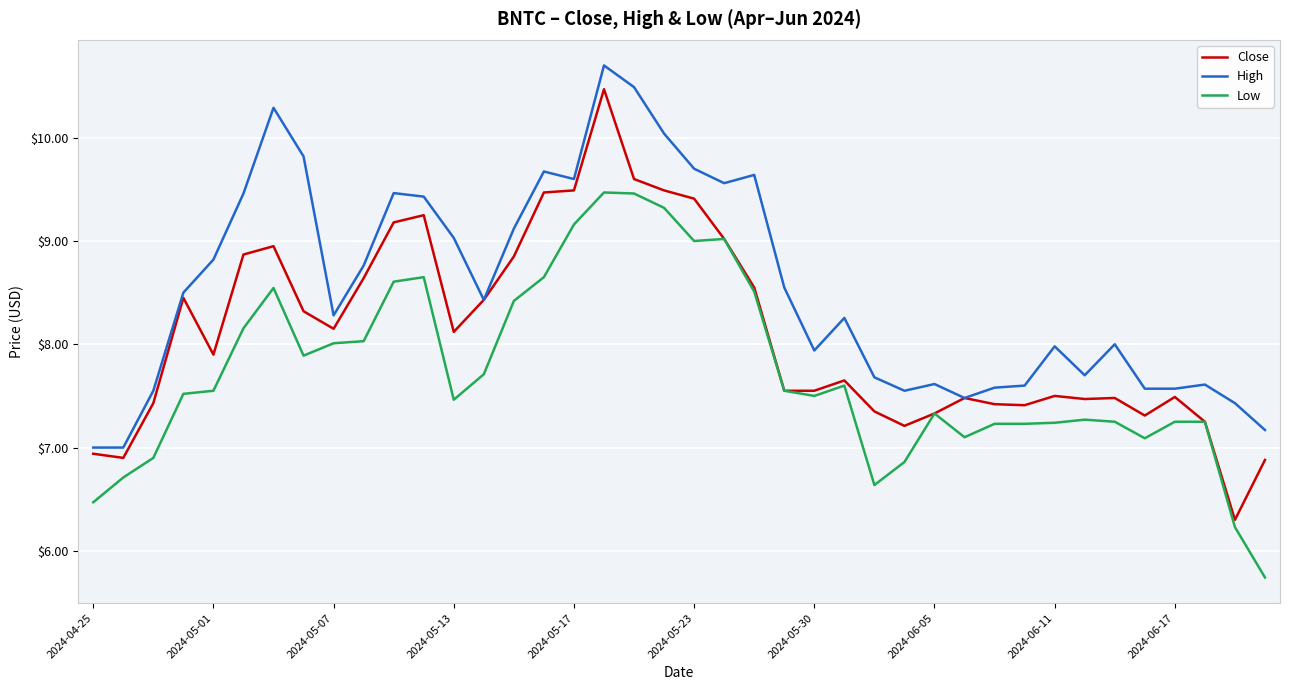

In Close, how many points are higher than both neighbors (excluding endpoints)?

9